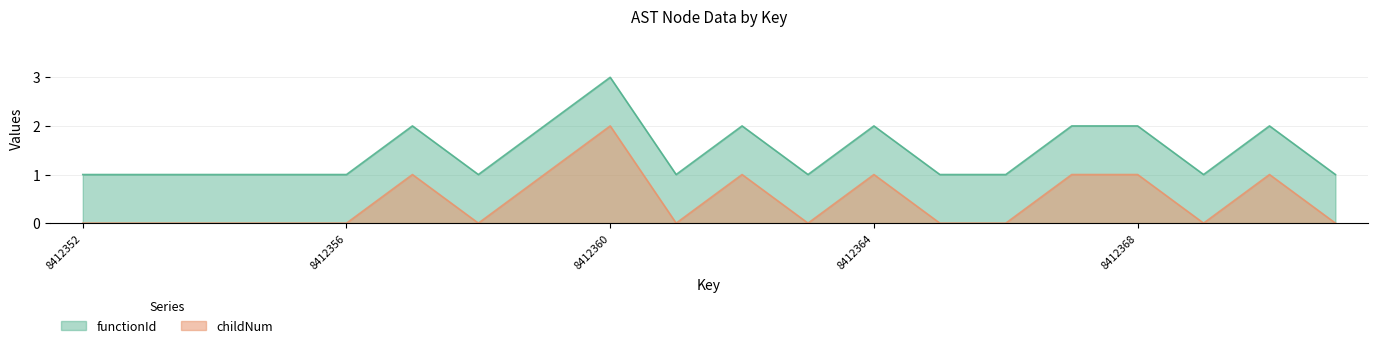

What is the maximum value shown in the chart?

2